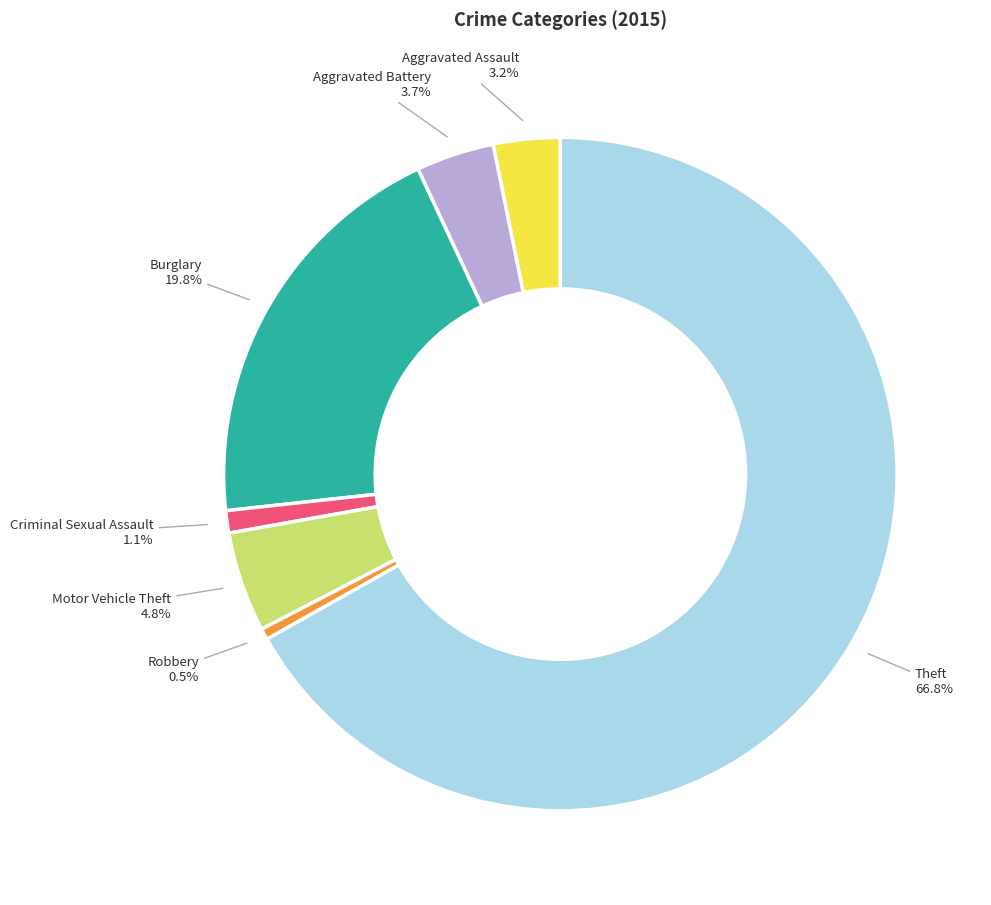

Is it true that Aggravated Battery is 4% of the pie?

True